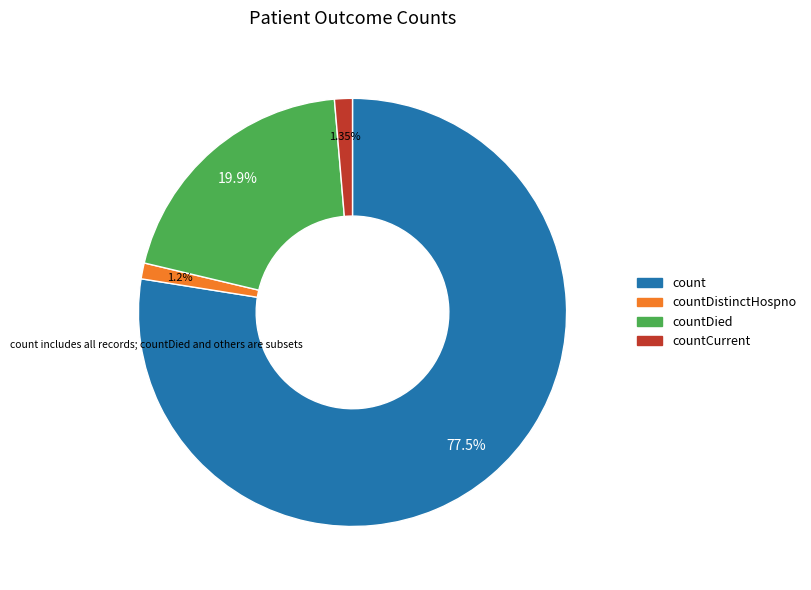

Is there any slice that represents more than half of the pie?

Yes